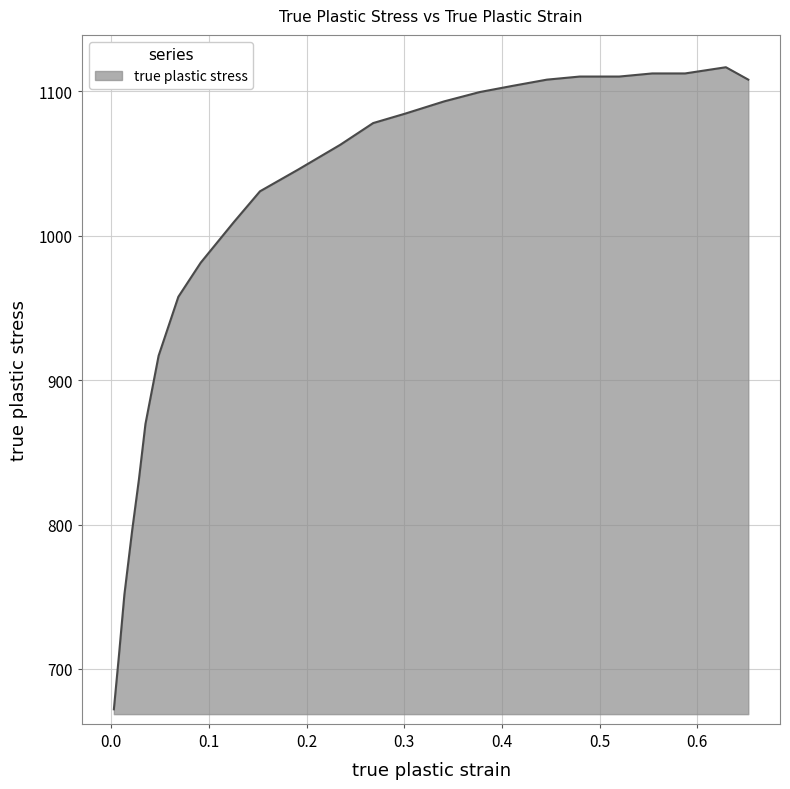

What is the difference between the maximum and minimum values?

444.5